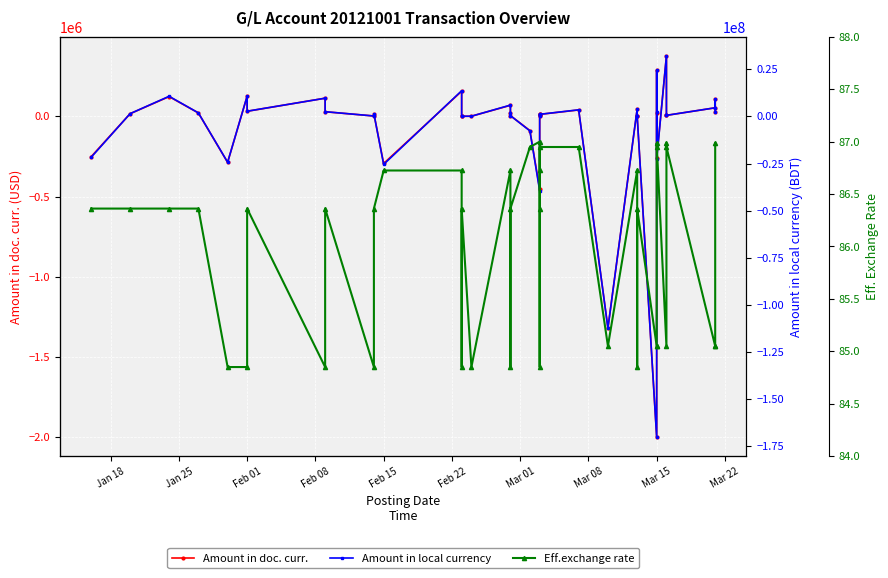

How many lines are shown in the chart?

3